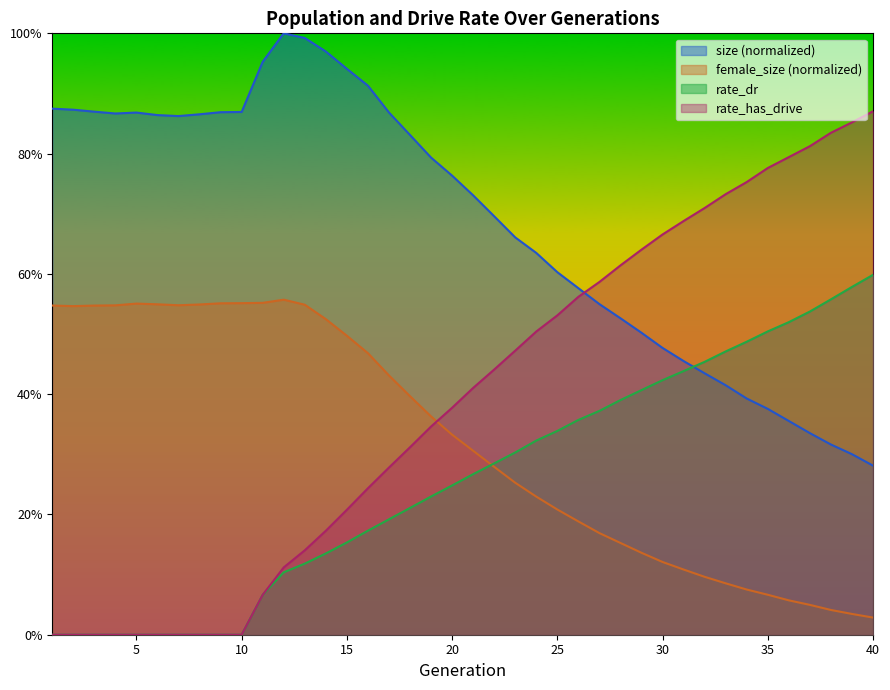

The value of female_size at 18 is 0.4. True or false?

True